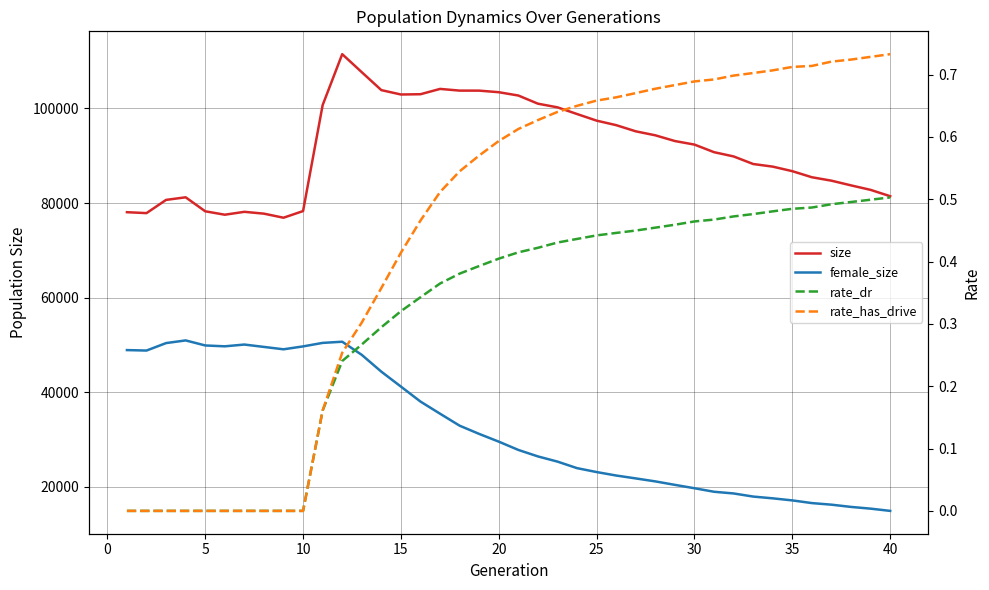

What is the difference between the maximum and minimum values in the size series?

34593.0